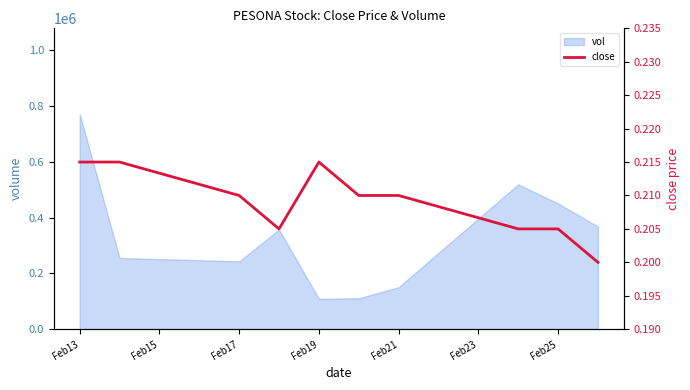

At which category does the chart reach its peak across all series?

Feb13